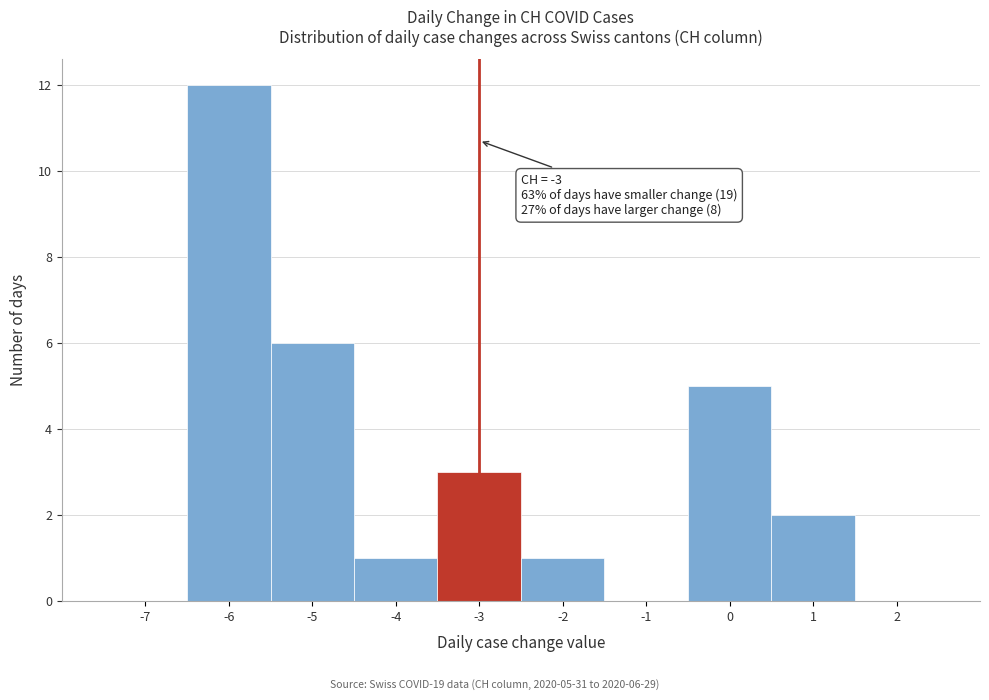

Which range on the x-axis has the tallest bar?

-6.5 to -5.5